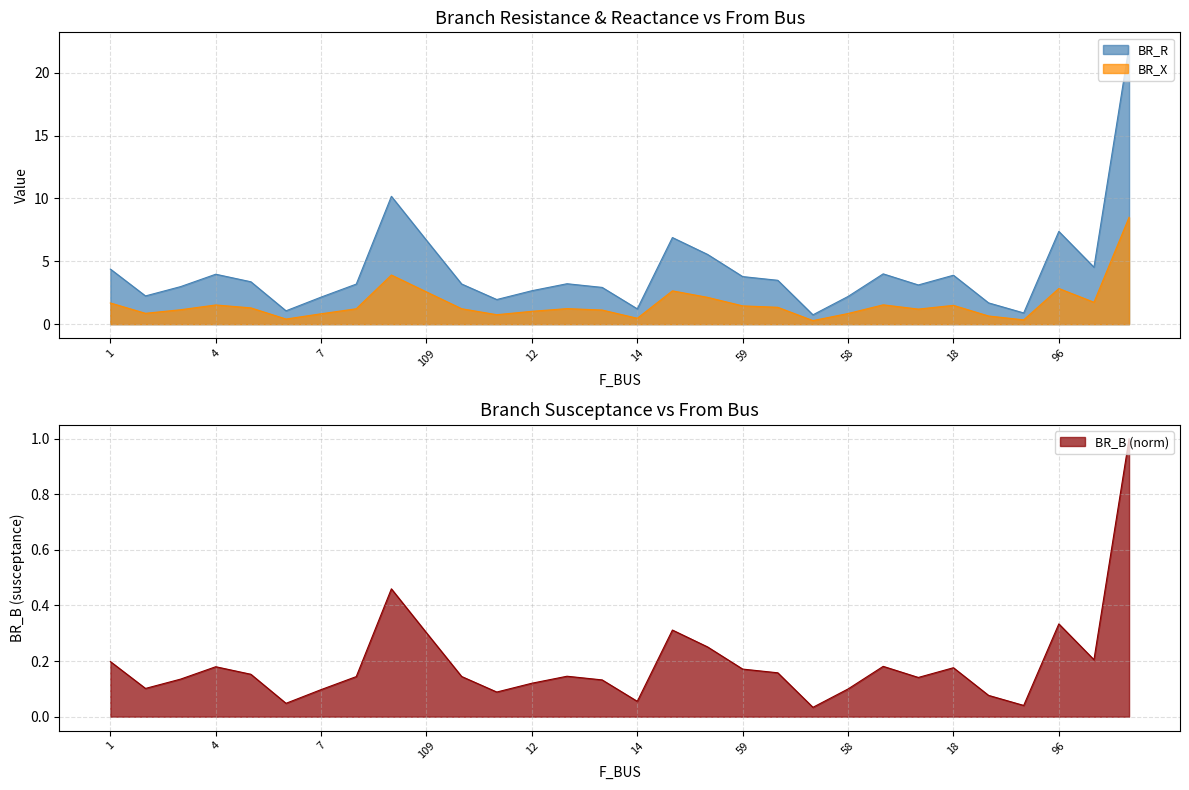

Is it true that BR_X equals 1.5 at 4?

True